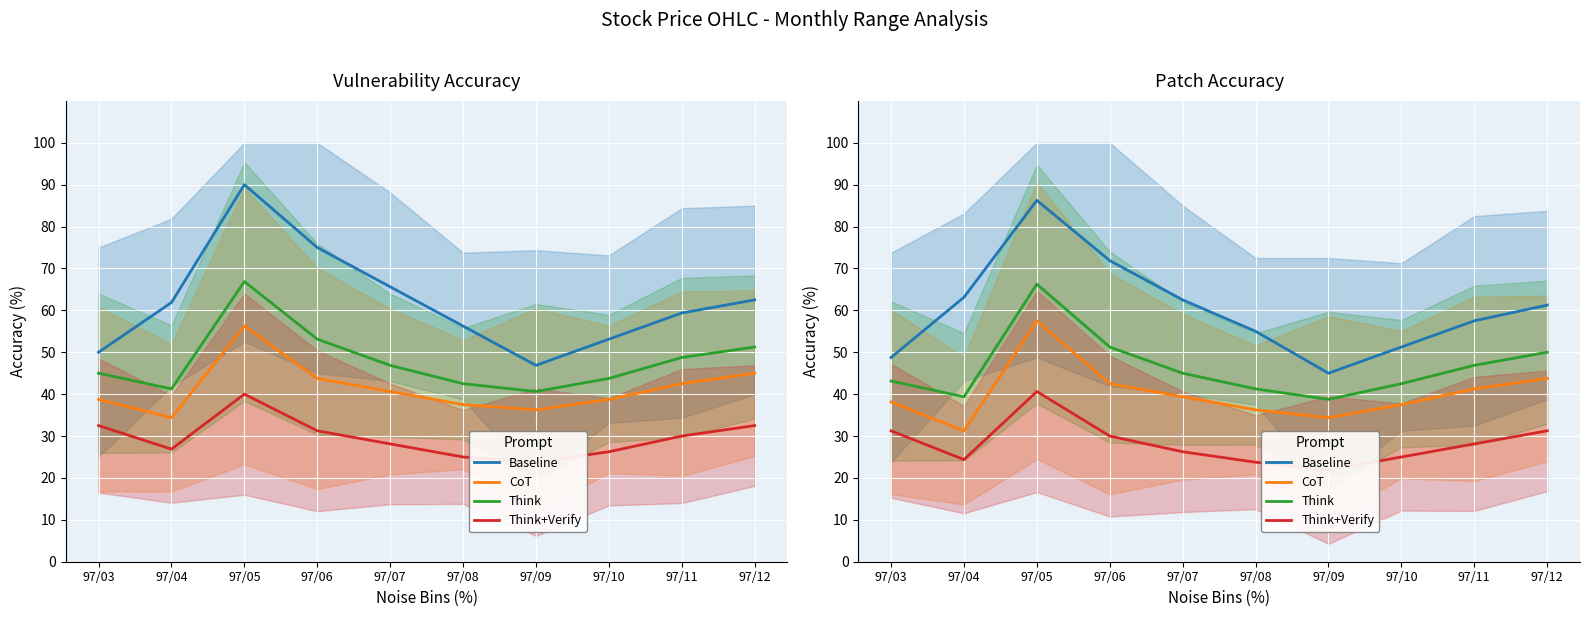

How many interior local valleys does the Baseline series have?

1